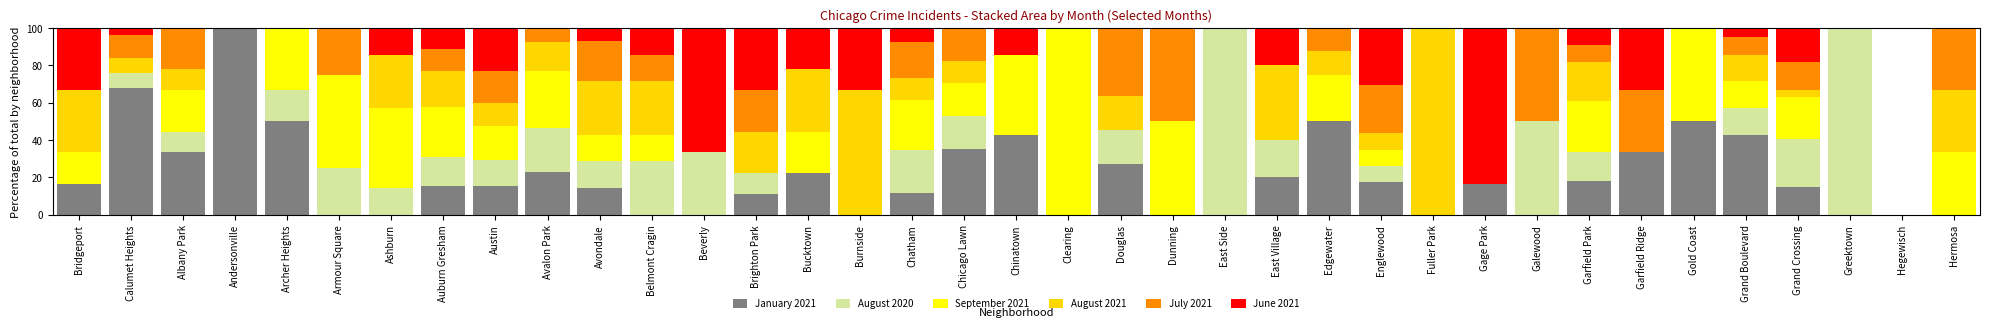

What is the total value across all series at Beverly?

100.0